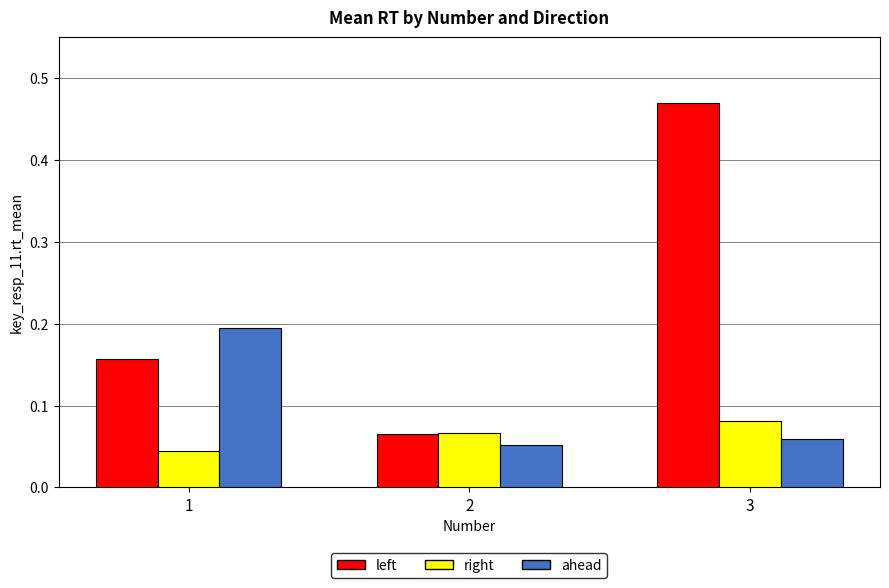

List the series in order of their peak value, highest first.

left, ahead, right